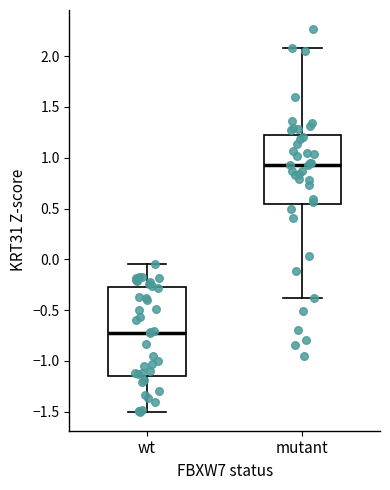

Which box has the lowest median line?

wt